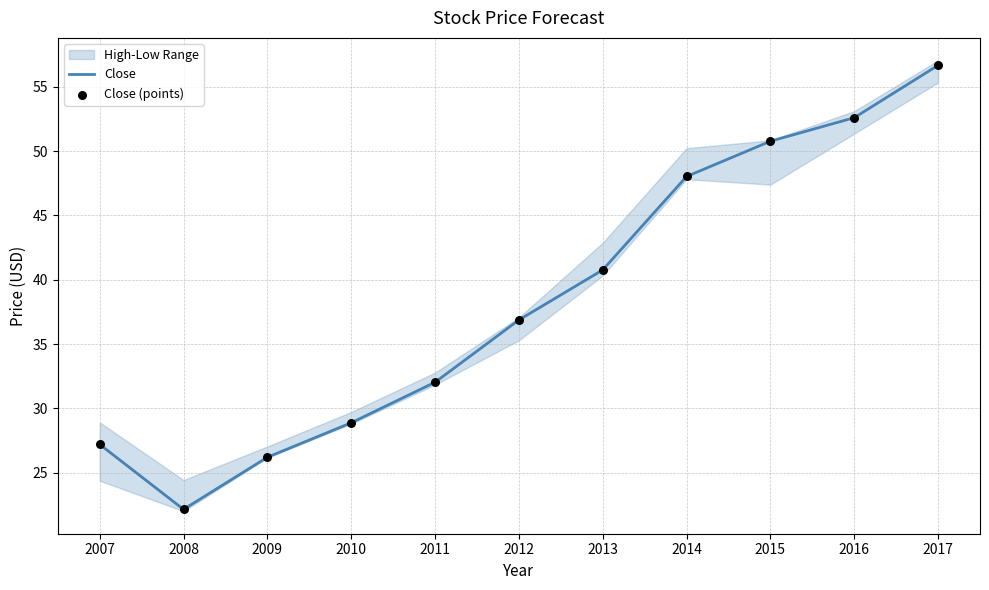

What is the total value across all series at 2008?

44.3